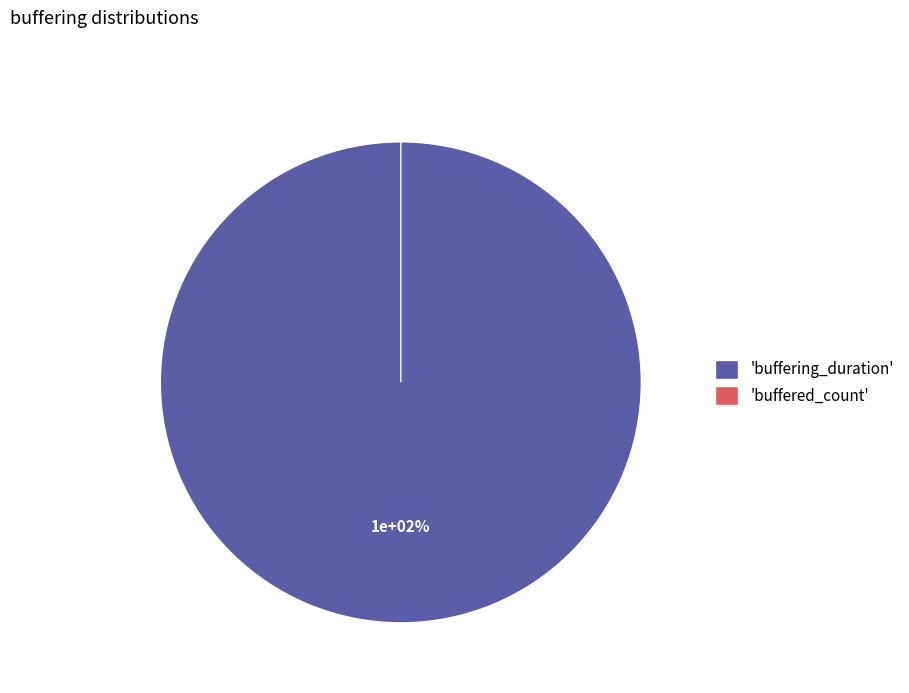

What is the majority slice?

buffering_duration